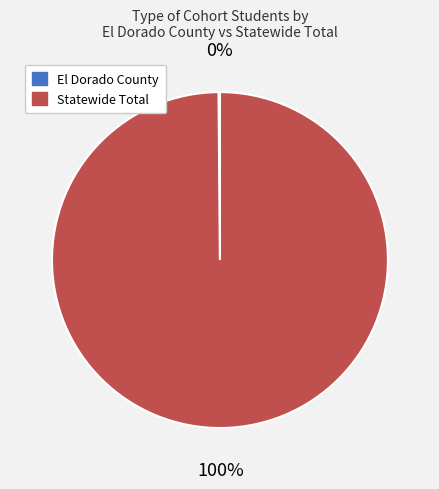

Which slice is the largest?

Statewide Total